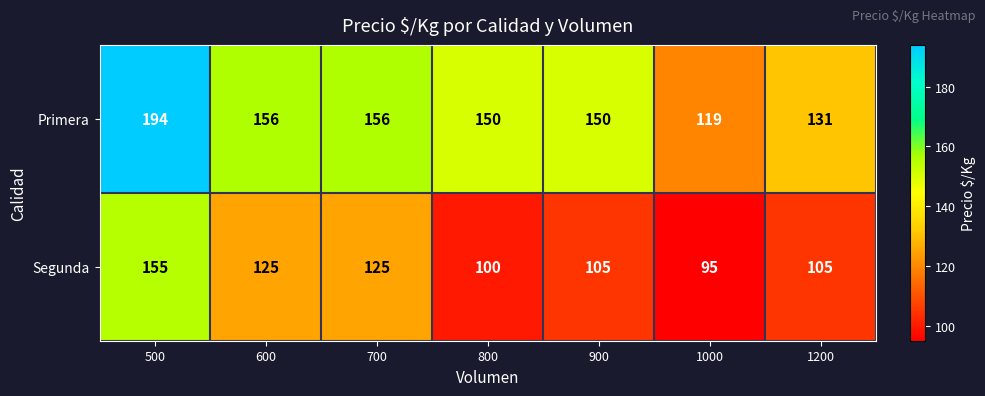

What is the average value of the Segunda series?

116